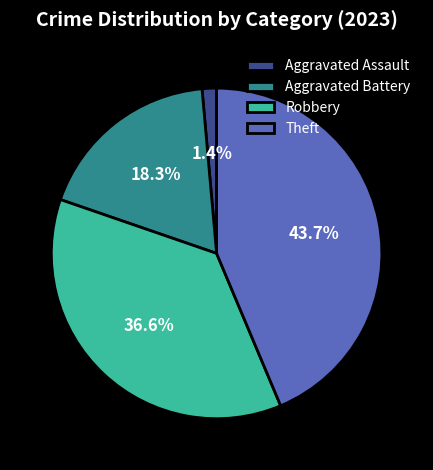

Between Robbery and Theft, which is larger?

Theft